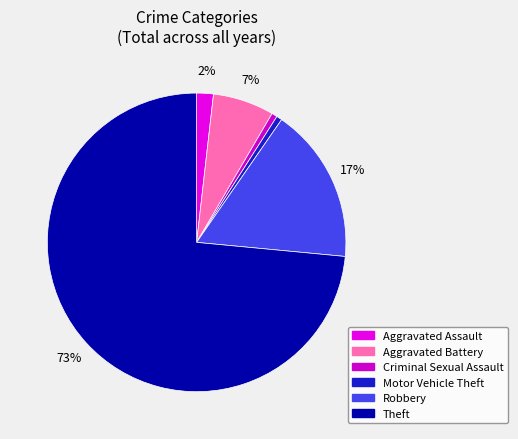

How many slices are in this pie chart?

6